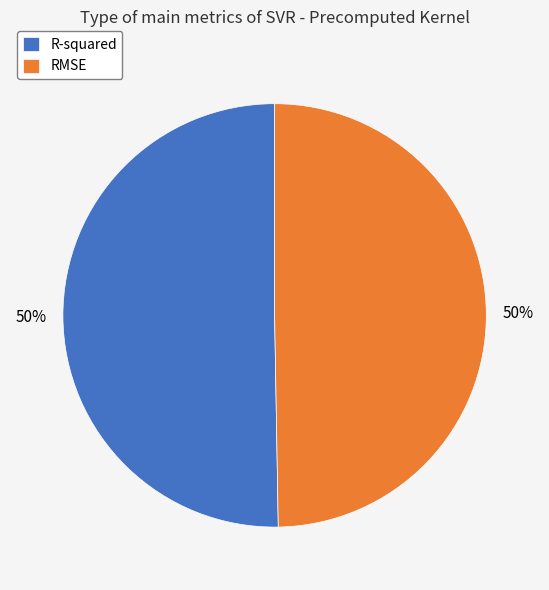

Do R-squared and RMSE together represent more than half of the pie?

Yes